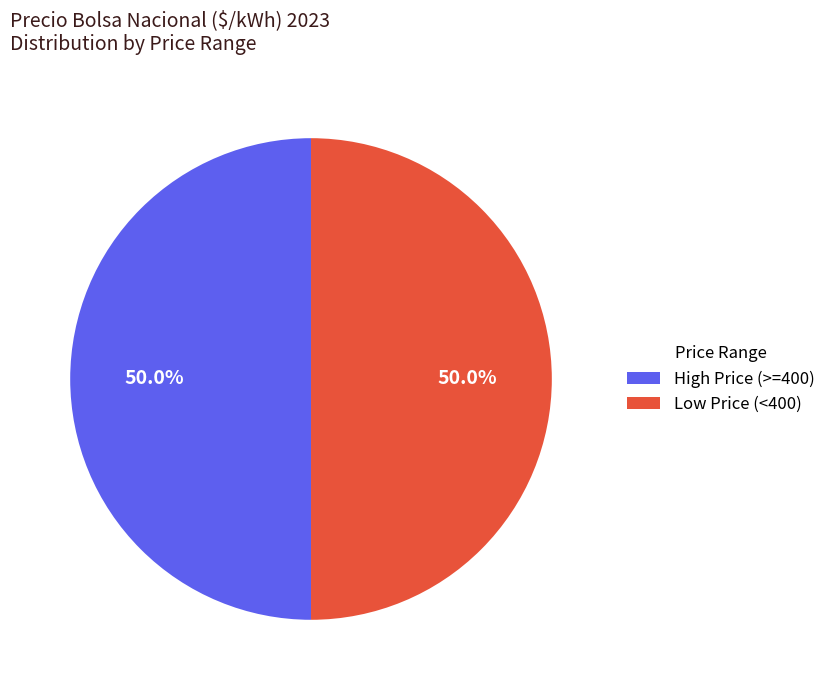

How much of the chart is everything except Low Price (<400)?

50.0%